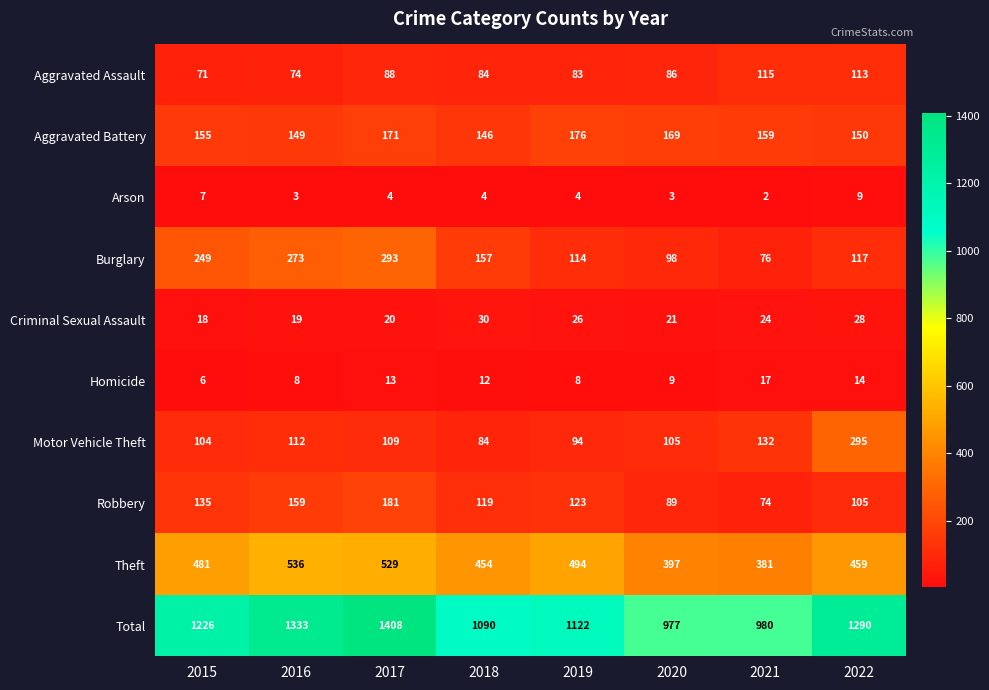

How many data points in Aggravated Assault are less than 86?

4